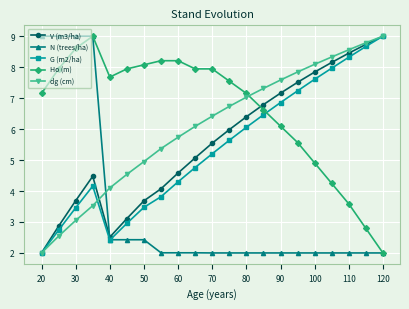

What is the maximum value for G (m2/ha)?

9.0